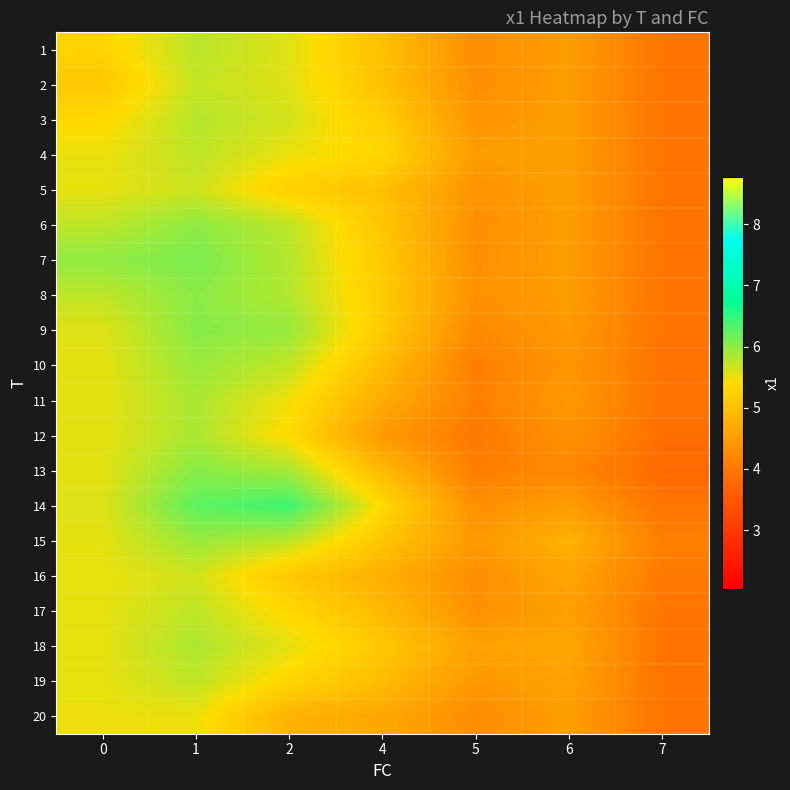

What is the greatest value displayed?

6.4